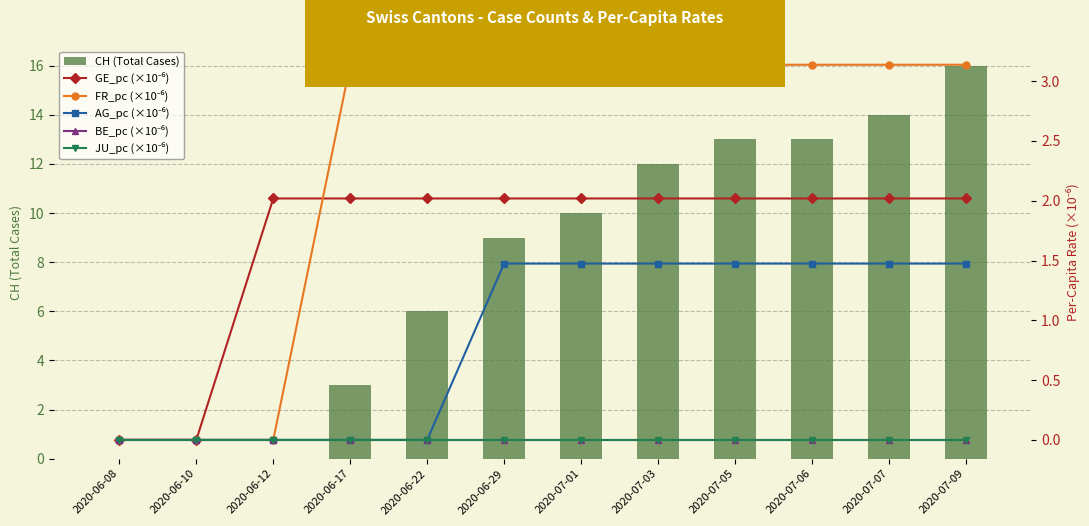

At which category is the sum across all series the highest?

2020-07-09